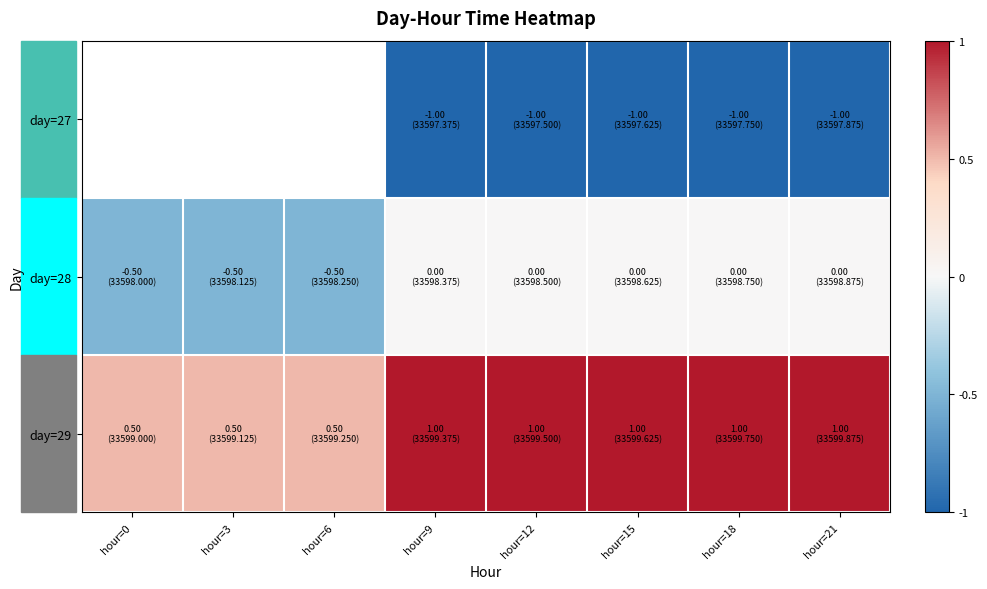

How many values in day=27 are below zero?

5